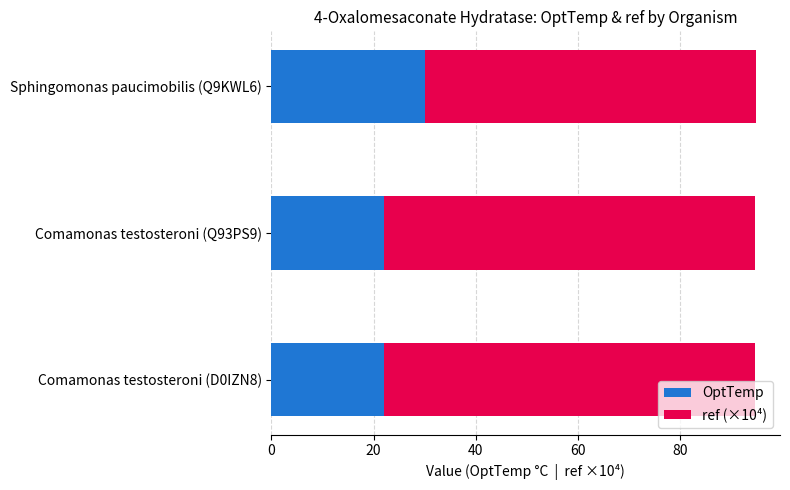

What is the total value across all series at Comamonas testosteroni (Q93PS9)?

94.7